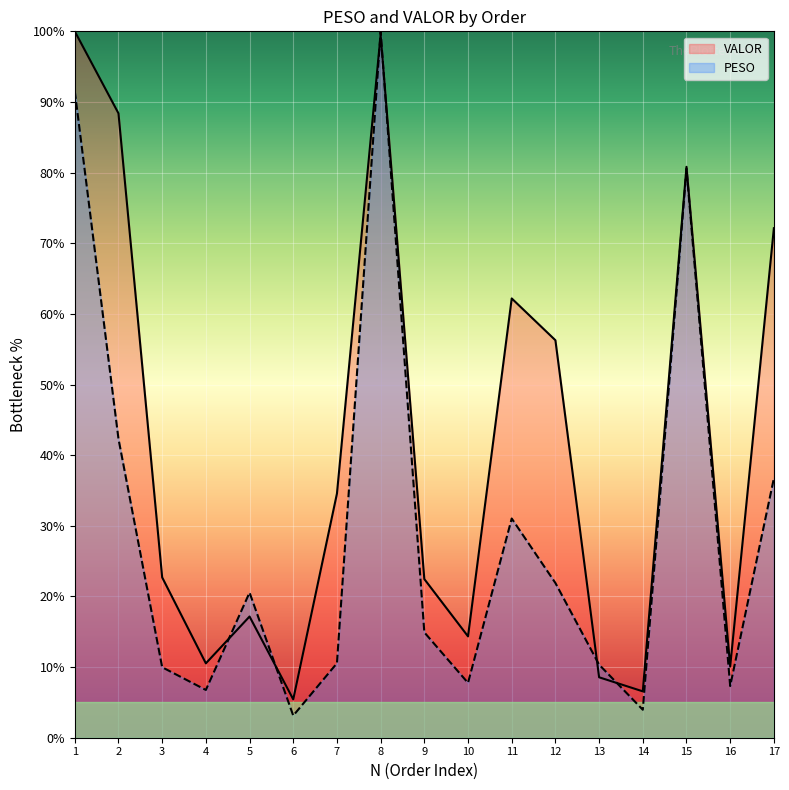

How many data points in VALOR are above 22?

10